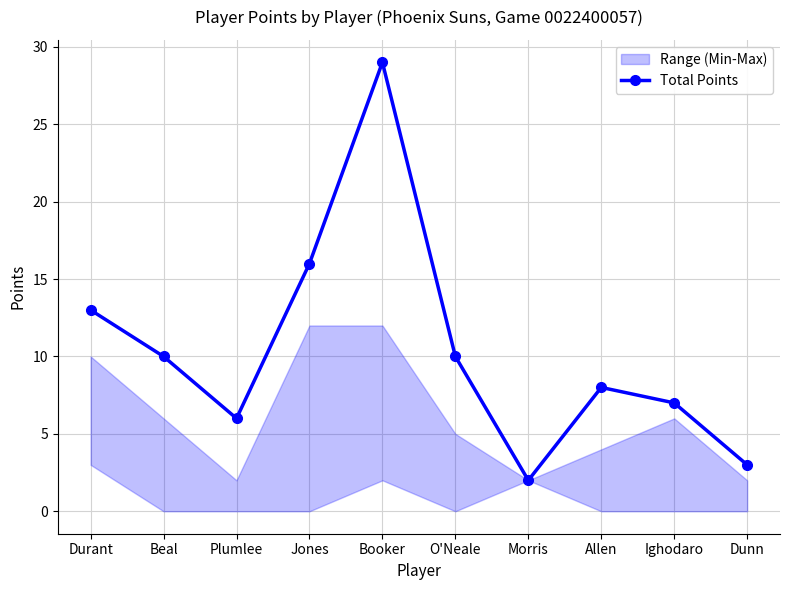

Which label corresponds to the largest value in the chart?

Booker